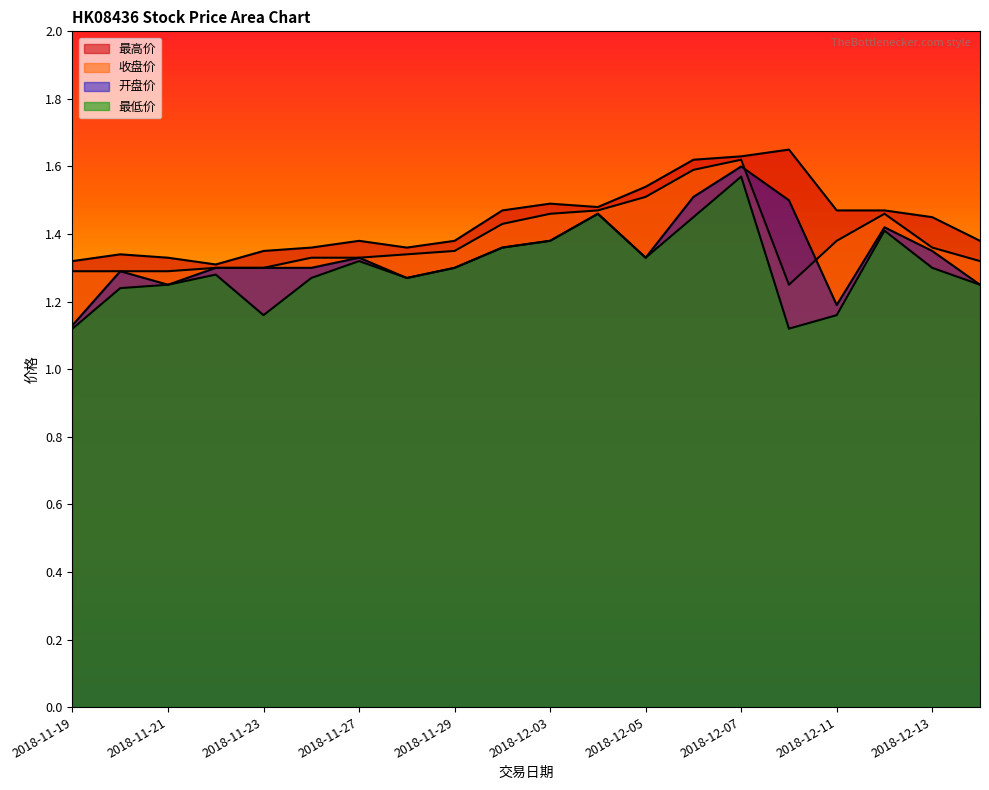

What is the label of the 20th point from the left?

2018-12-14